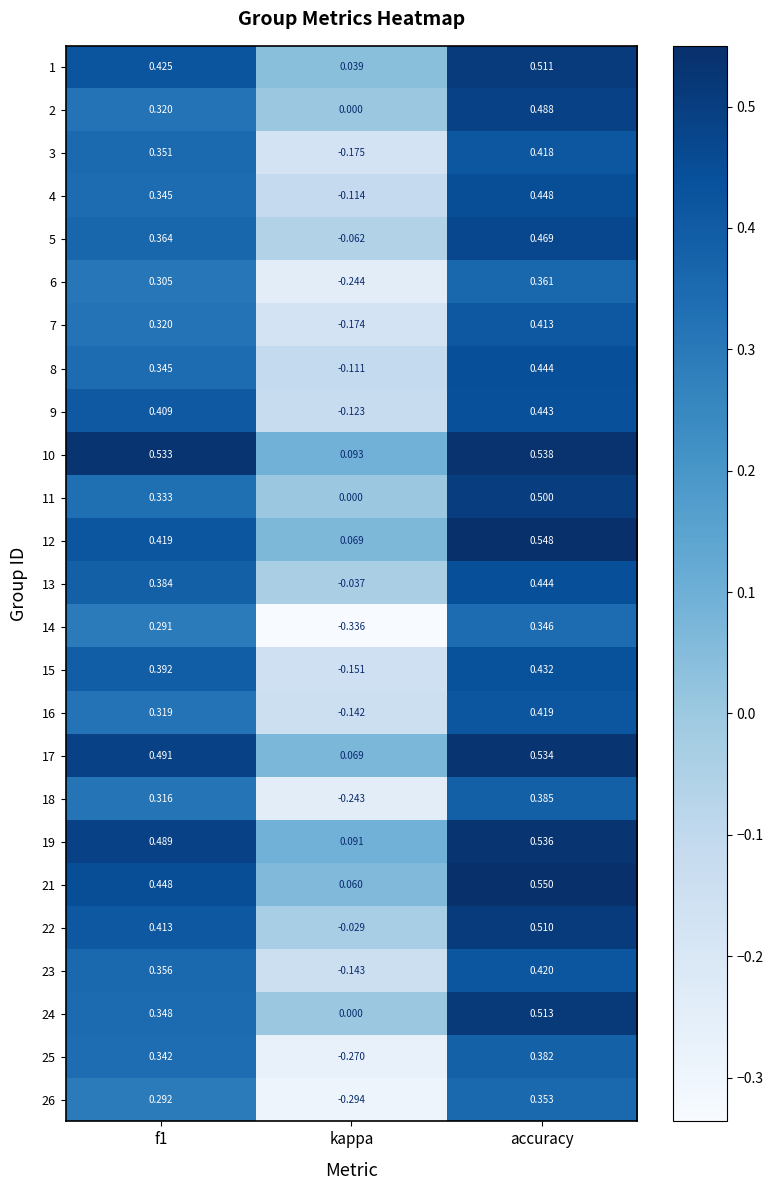

At which category is the sum across all series the highest?

accuracy